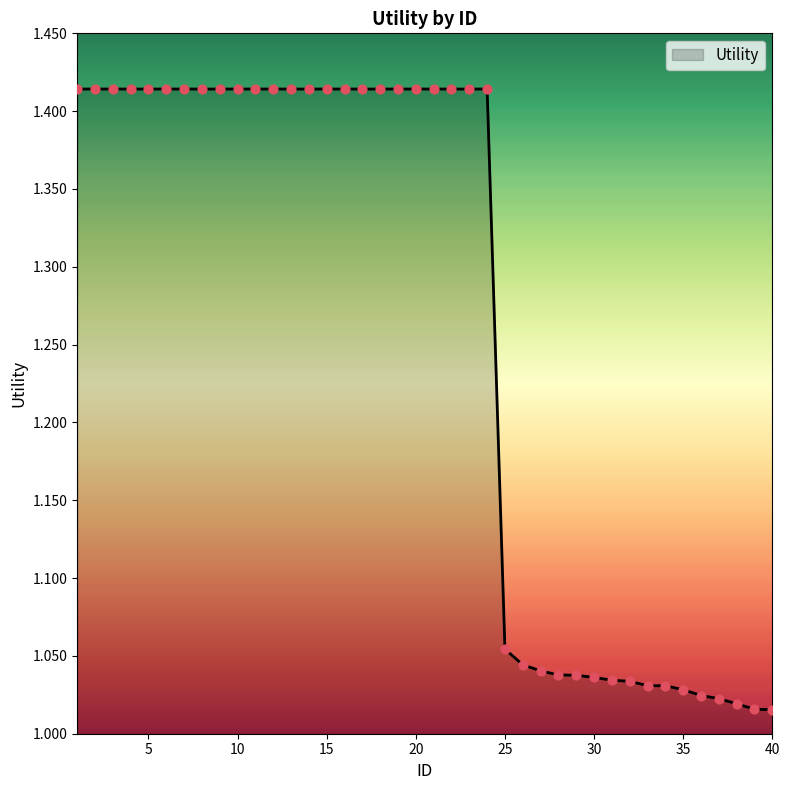

What is the difference between the maximum and minimum values?

0.4